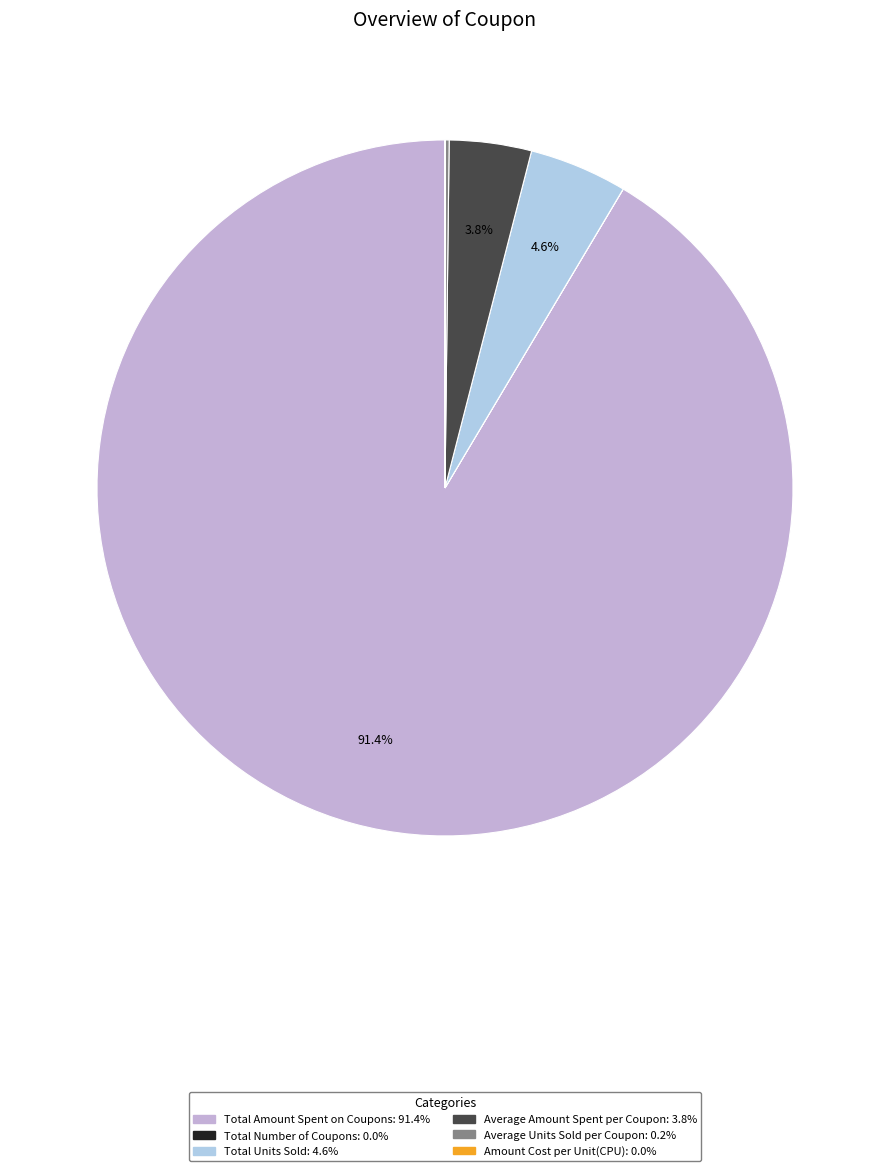

The Total Units Sold slice represents 5% of the pie. True or false?

True